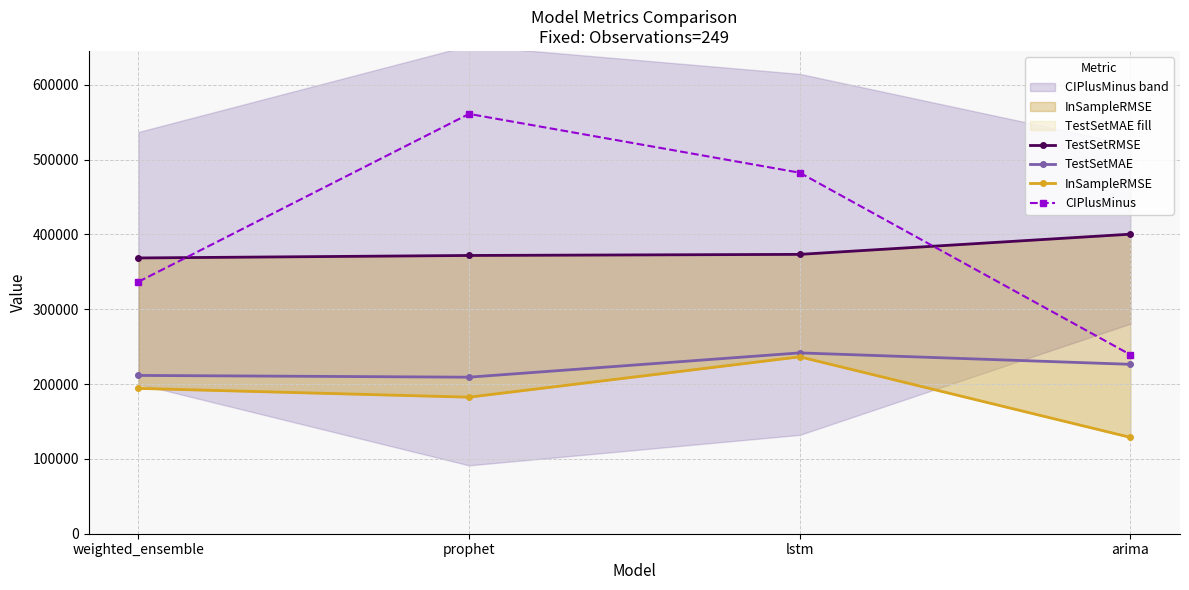

Rank the categories by CIPlusMinus value from lowest to highest.

arima, weighted_ensemble, lstm, prophet